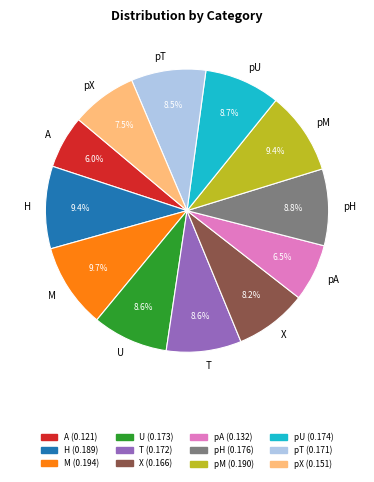

To the nearest percent, what portion does pU represent?

9%